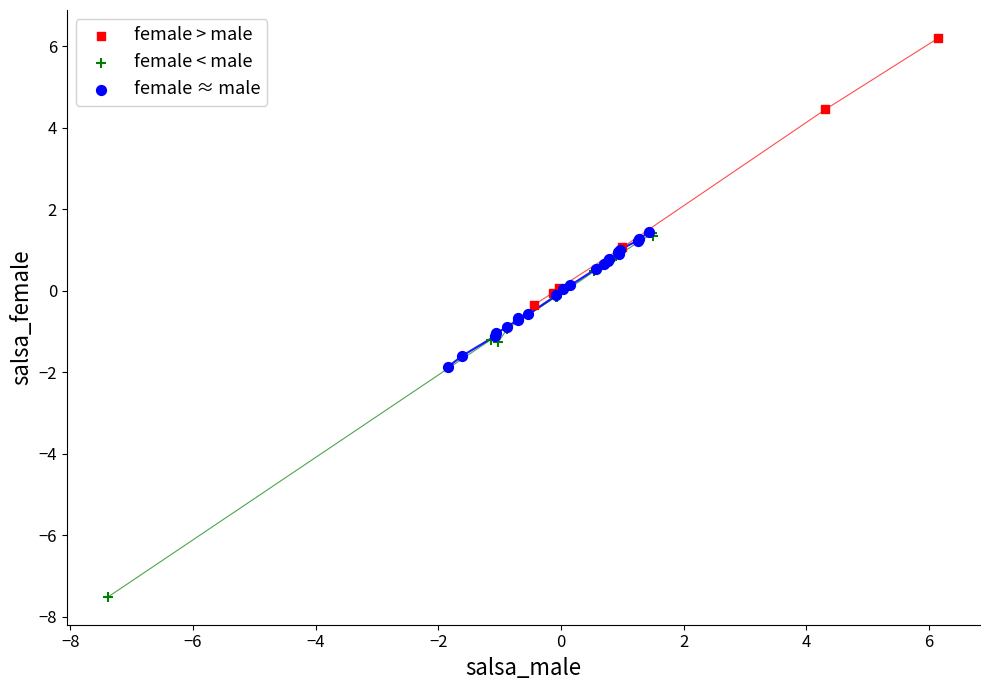

Which series reaches the minimum Y coordinate?

female < male